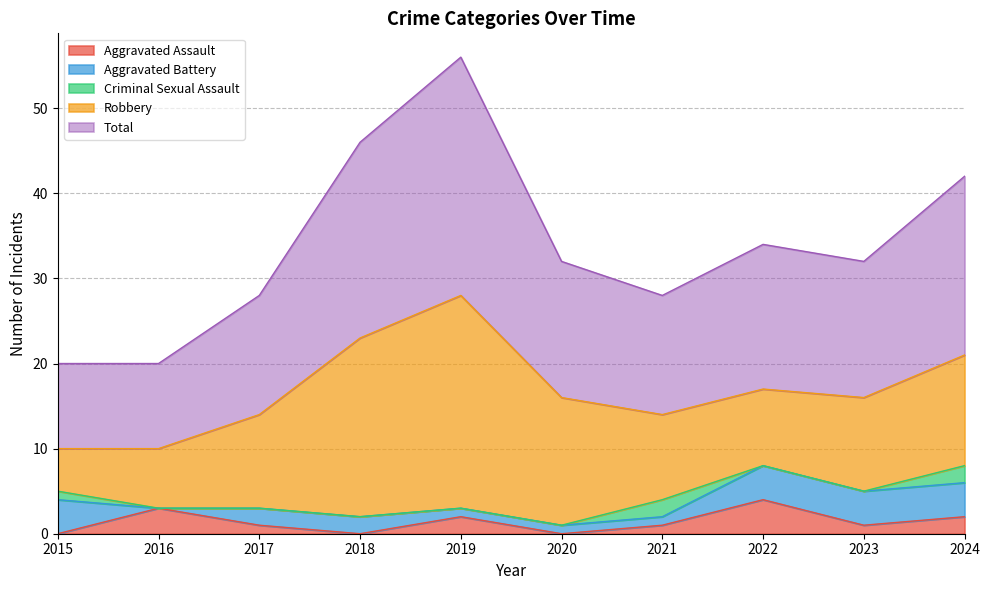

Between 2016 and 2020, which series saw the biggest shift?

Robbery